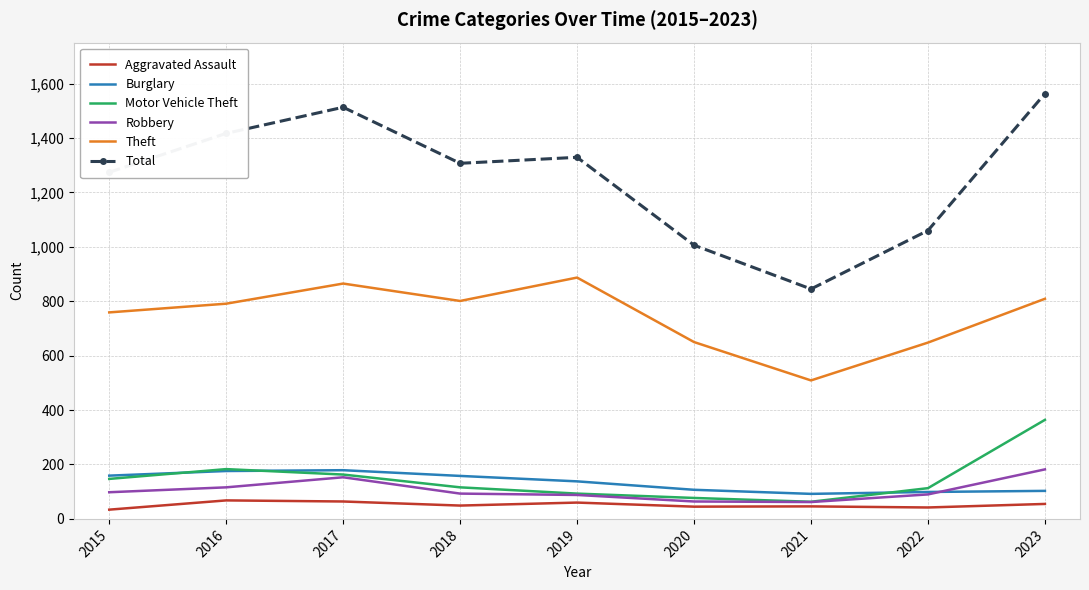

True or false: Robbery and Total cross at least once.

False